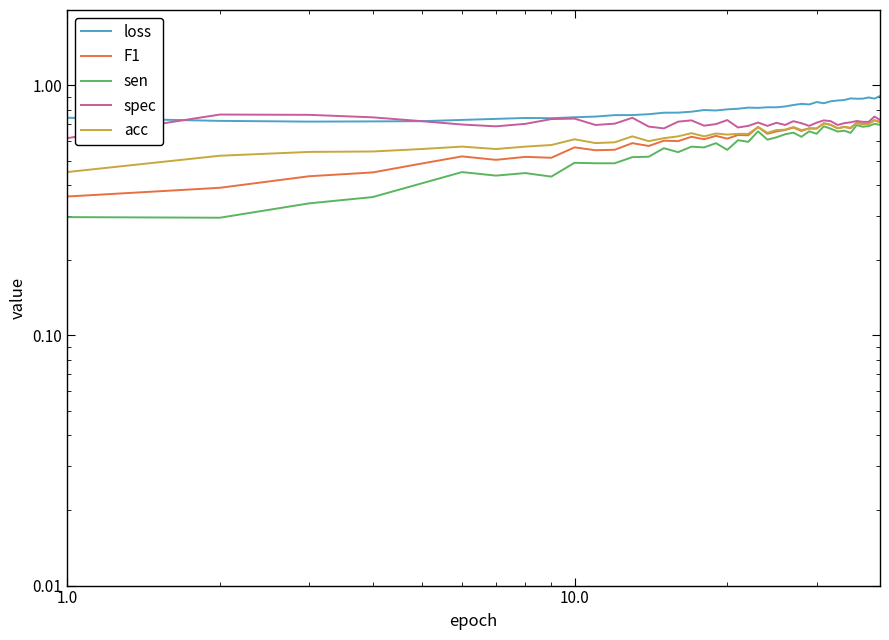

True or false: loss and acc cross at least once.

False